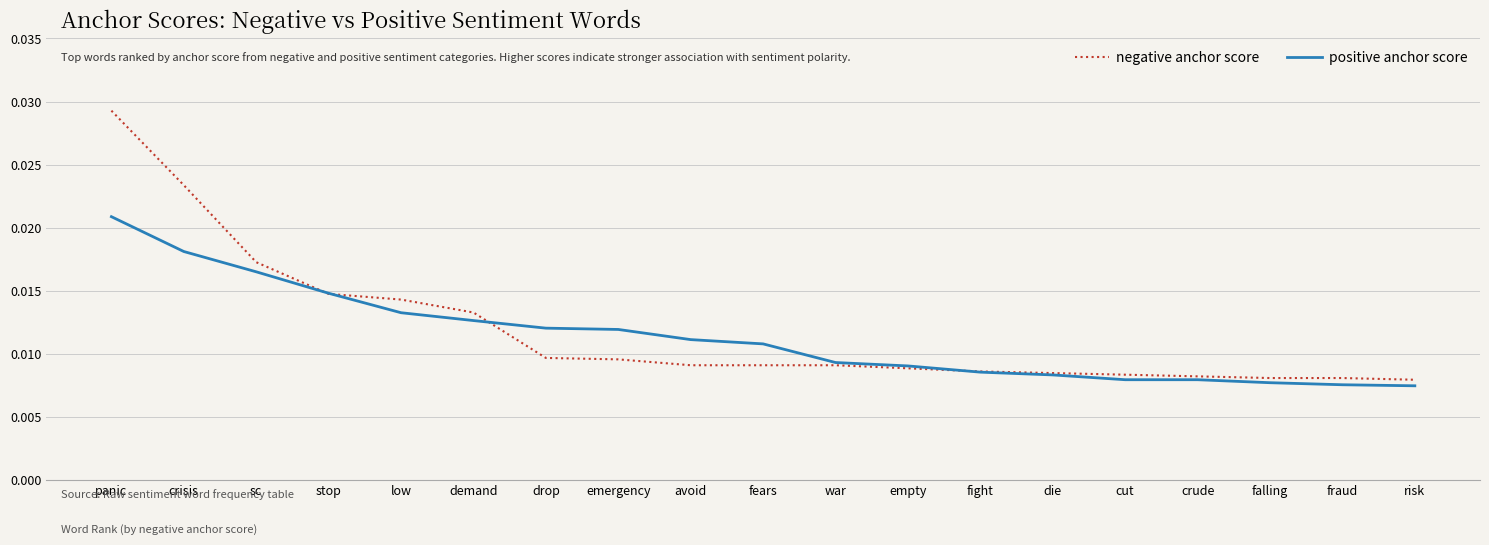

True or false: positive anchor score and negative anchor score intersect in this chart.

True